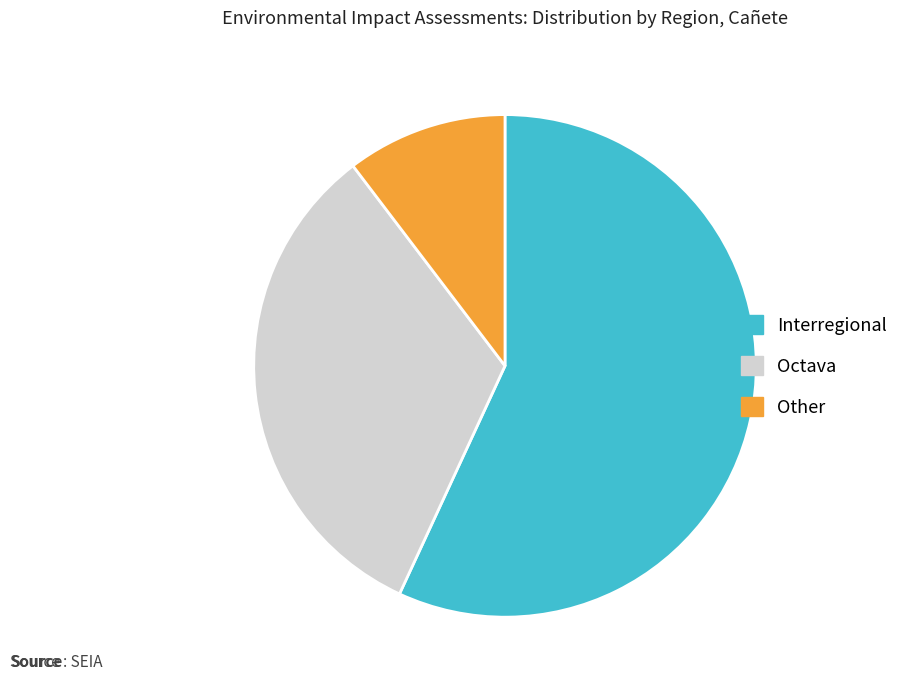

Does any single category account for the majority?

Yes